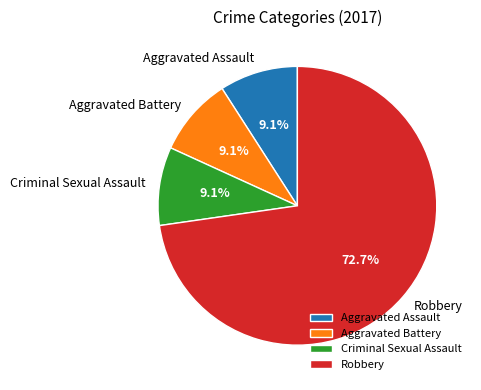

Does Criminal Sexual Assault represent more than half of the total?

No